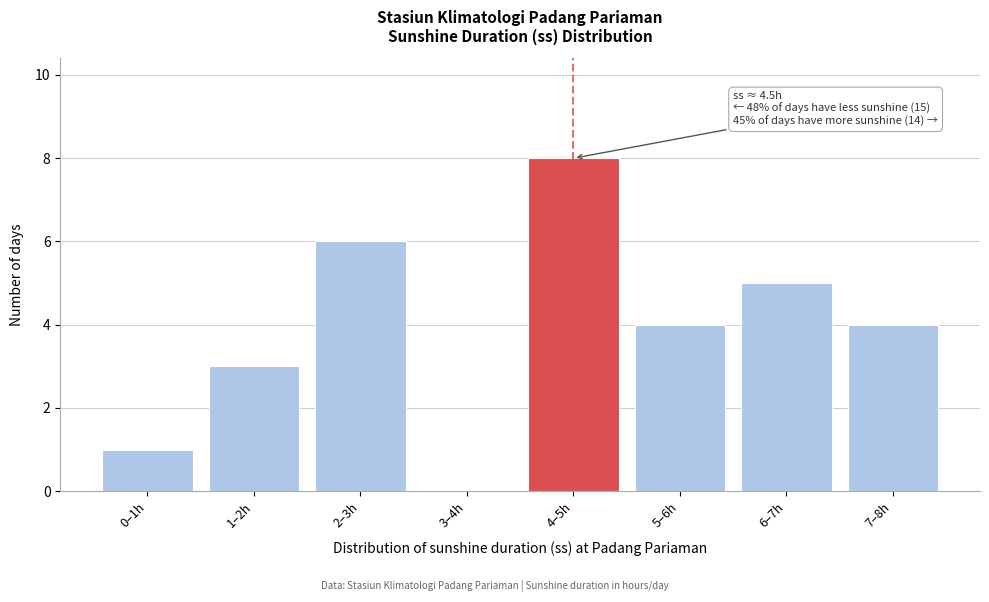

Reading right to left, what are all the values shown in this chart?

7–8h=4	6–7h=5	5–6h=4	4–5h=8	3–4h=0	2–3h=6	1–2h=3	0–1h=1